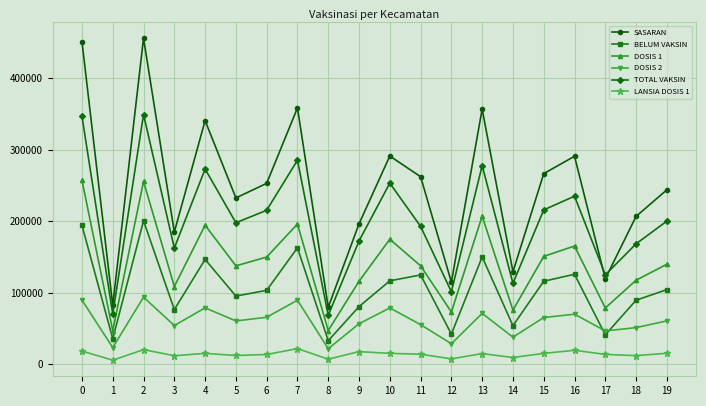

What is the difference between the second highest and minimum values in the LANSIA DOSIS 1 series?

14748